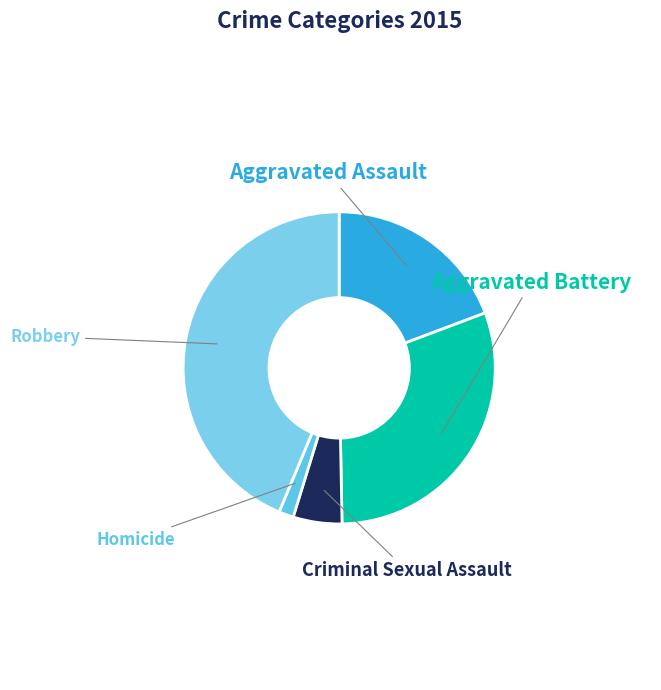

Which category has the biggest portion of the pie?

Robbery